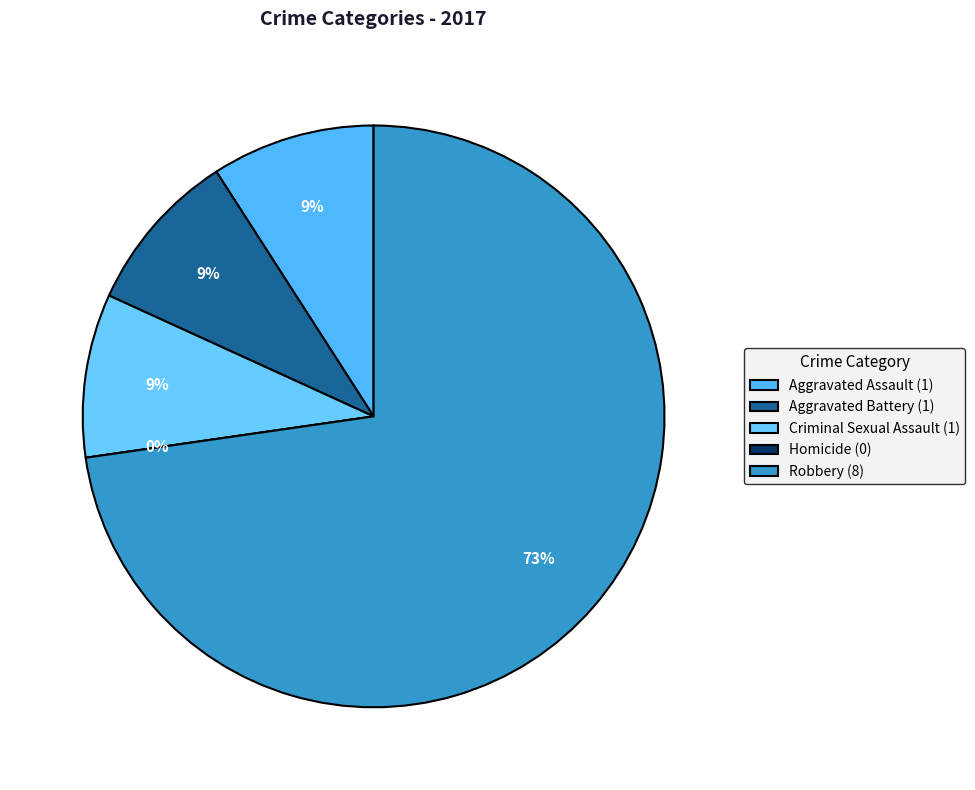

True or false: Criminal Sexual Assault accounts for 16% of the total.

False